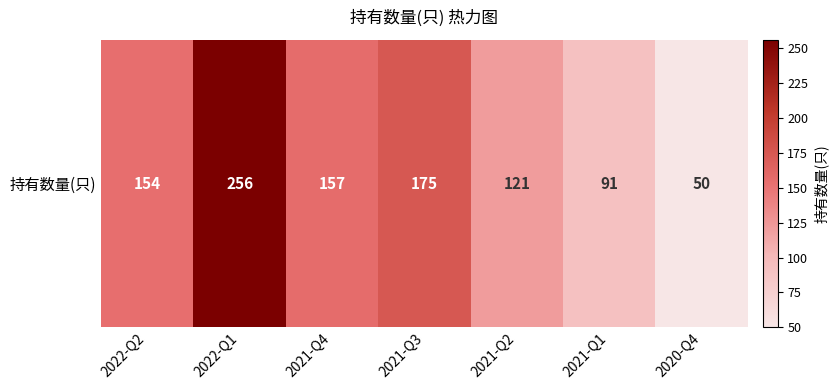

How many distinct data groups are displayed?

1